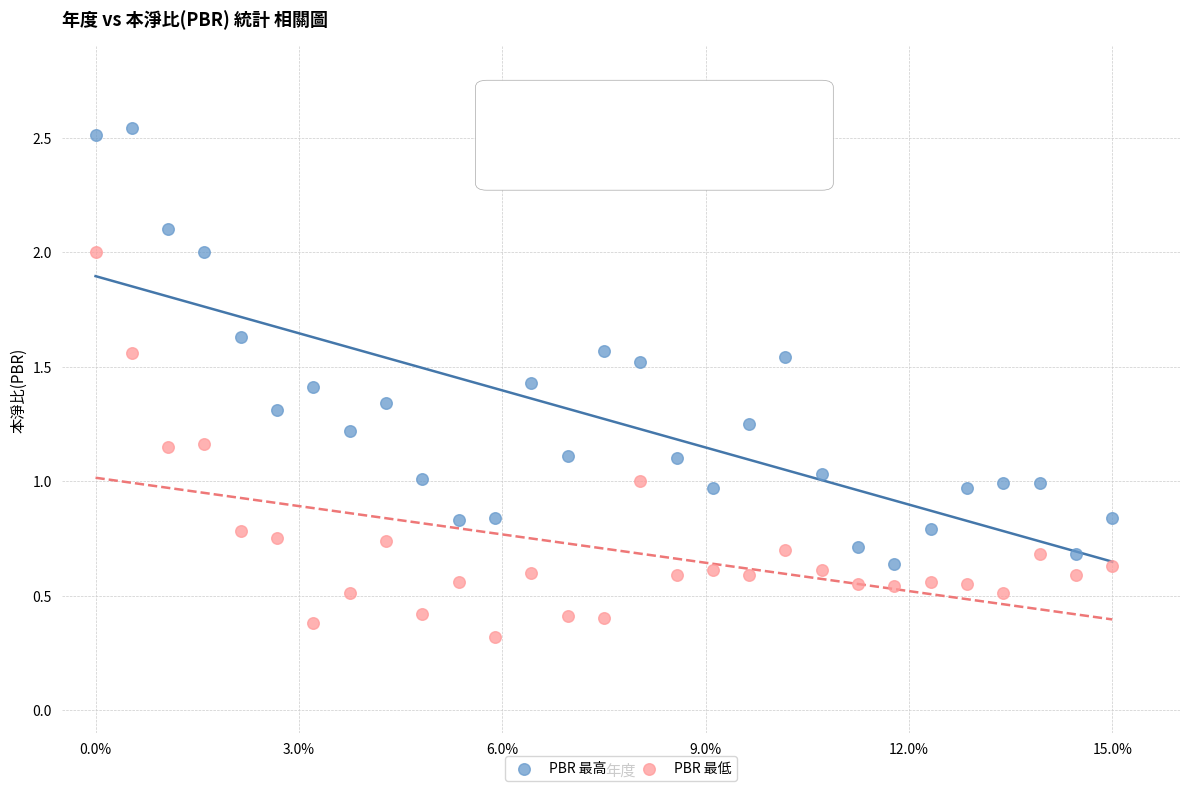

Which series reaches the minimum Y coordinate?

PBR 最低